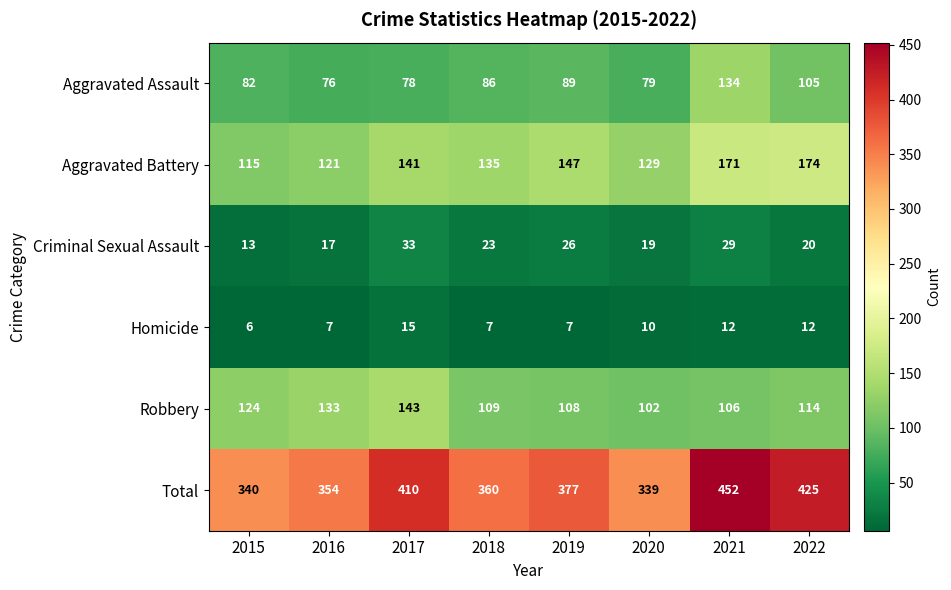

True or false: Criminal Sexual Assault has a value of 17 at 2016.

True